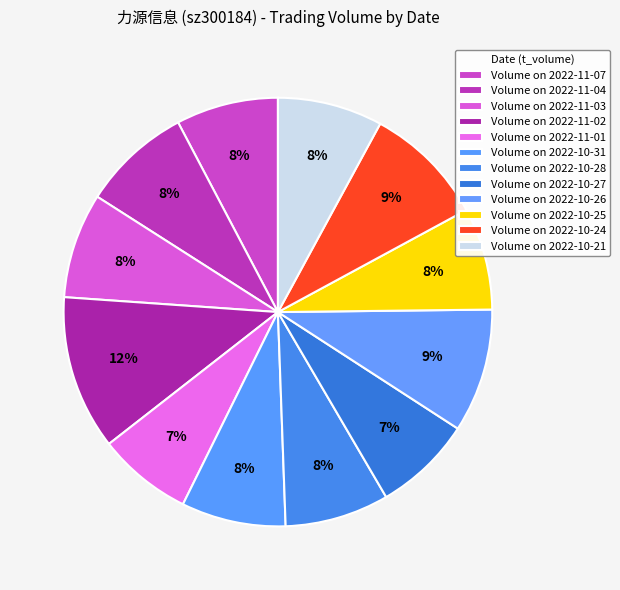

What is the smallest slice in the pie chart?

2022-11-01